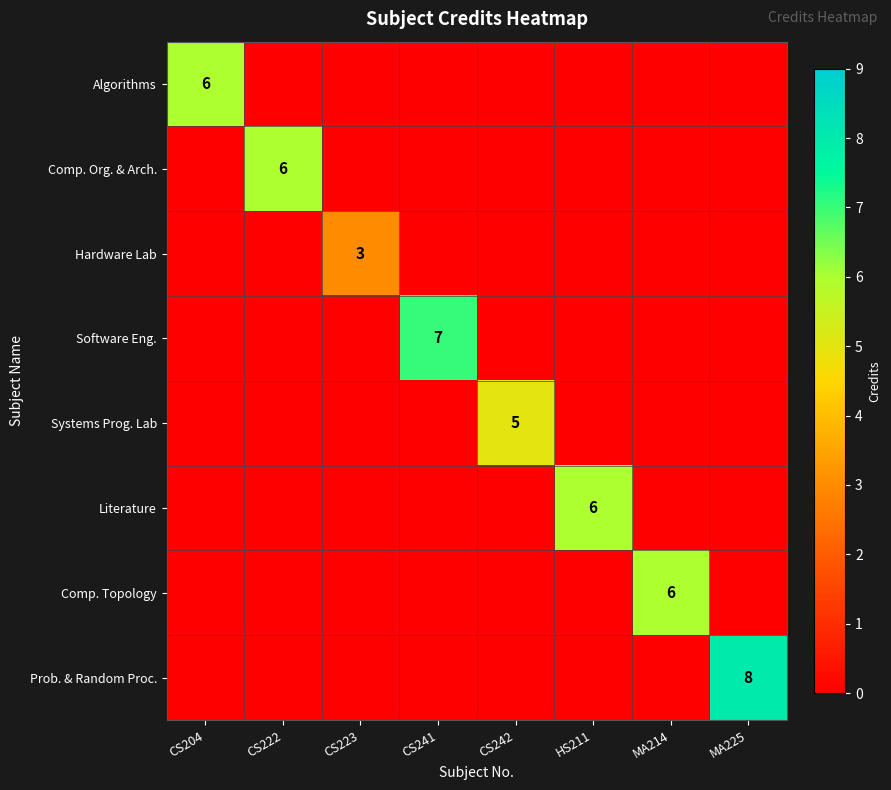

The Prob. & Random Proc. series shows 8 at MA225. True or false?

True